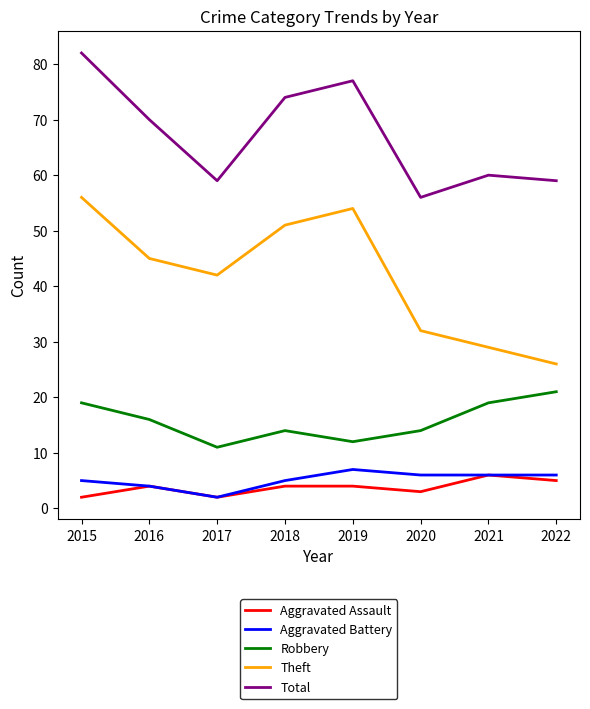

The Total series shows 33 at 2020. True or false?

False